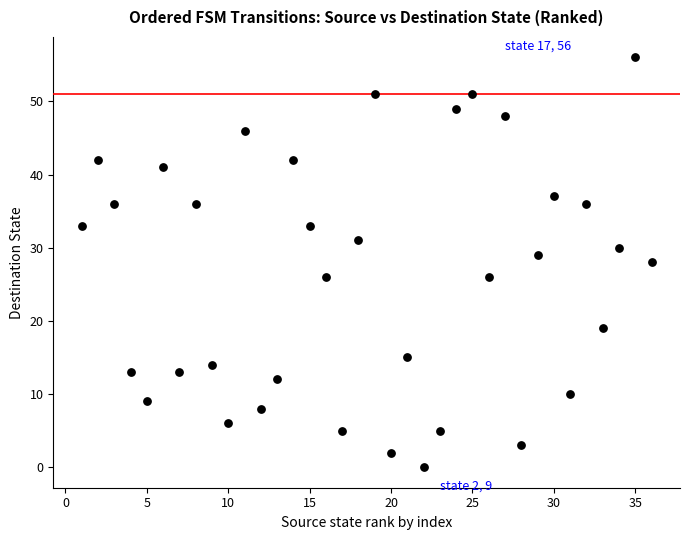

What is the range of Y values (max minus min)?

56